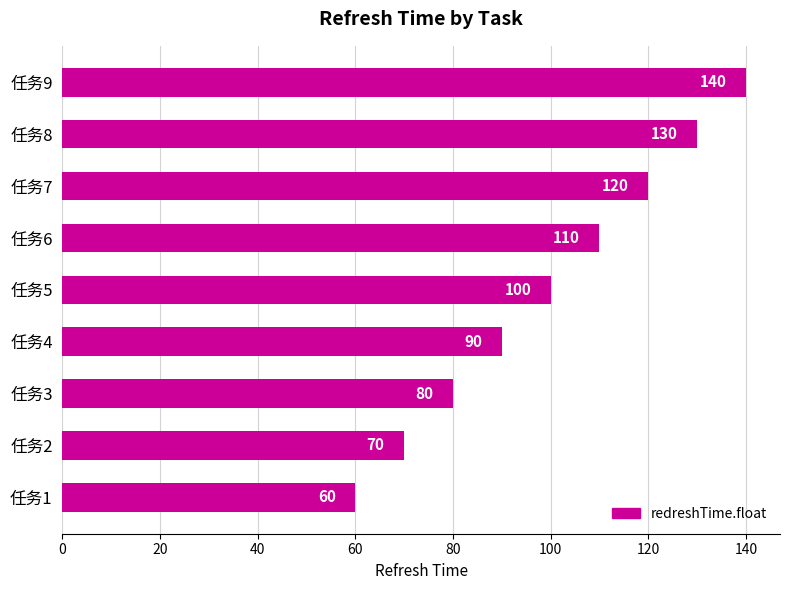

Are the bars grouped side by side (vs. stacked)?

No